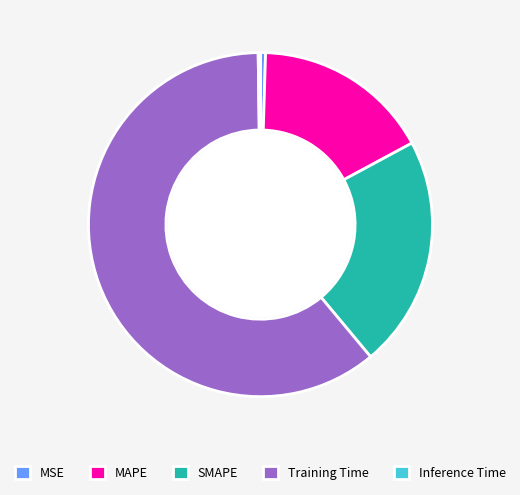

The MAPE slice represents 30% of the pie. True or false?

False